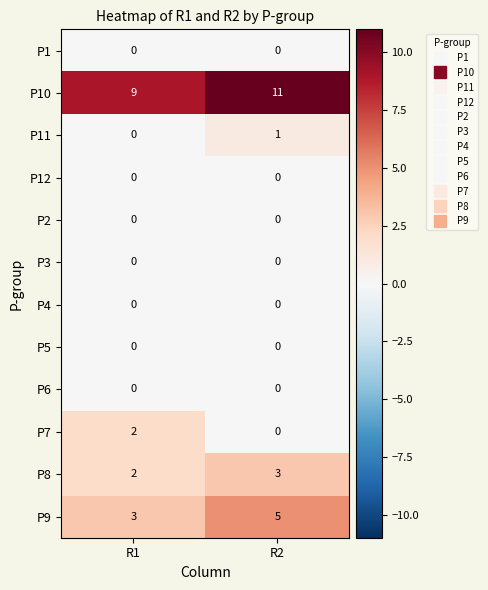

Reading right to left, transcribe all the data shown in this chart.

P1: 0	0
P10: 11	9
P11: 1	0
P12: 0	0
P2: 0	0
P3: 0	0
P4: 0	0
P5: 0	0
P6: 0	0
P7: 0	2
P8: 3	2
P9: 5	3